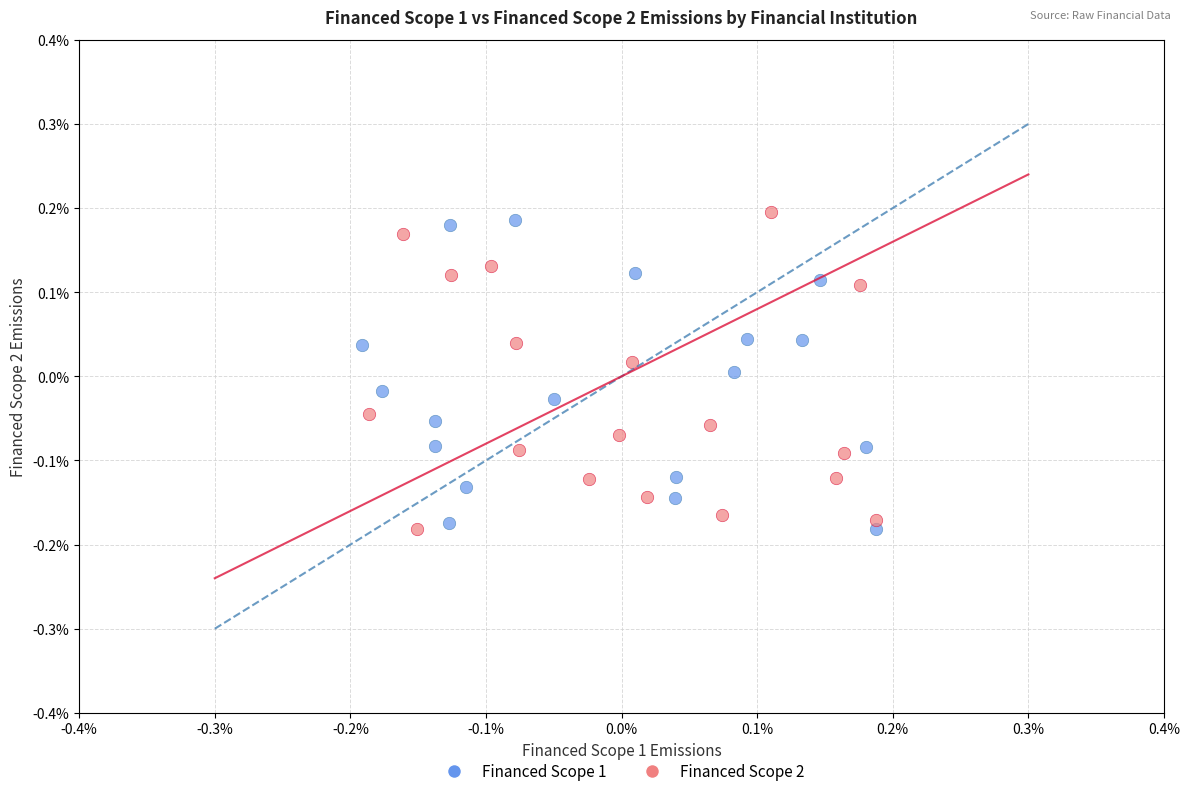

Which series contains the highest Y value?

Financed Scope 2